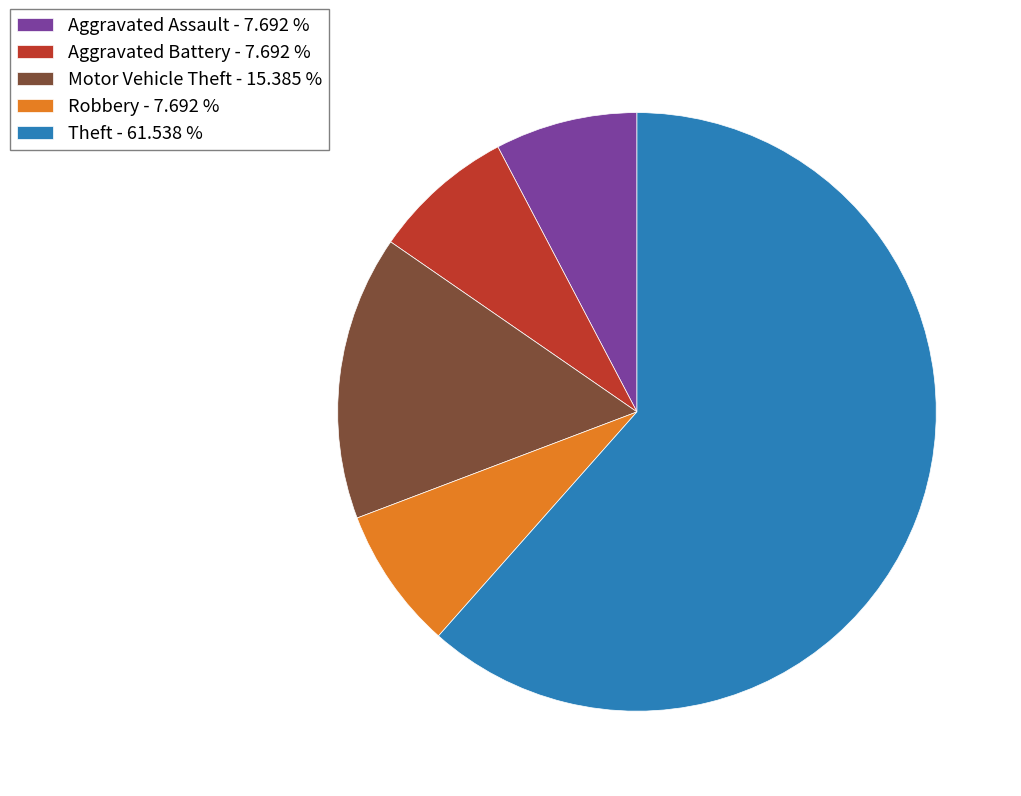

What is the ratio of the value at Robbery - 7.692 % to the value at Aggravated Battery - 7.692 %?

1.0